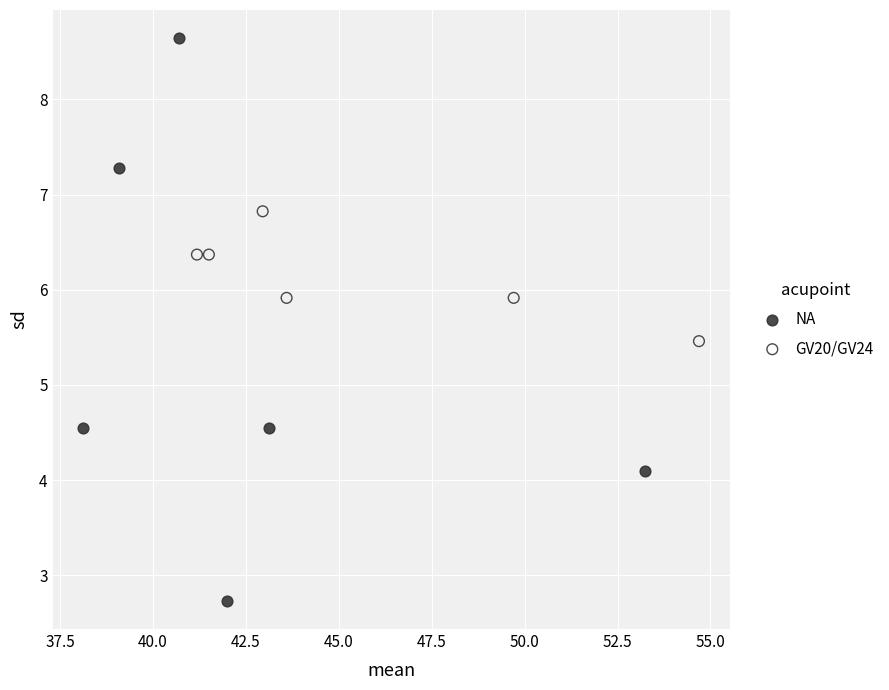

Which series reaches the minimum Y coordinate?

NA